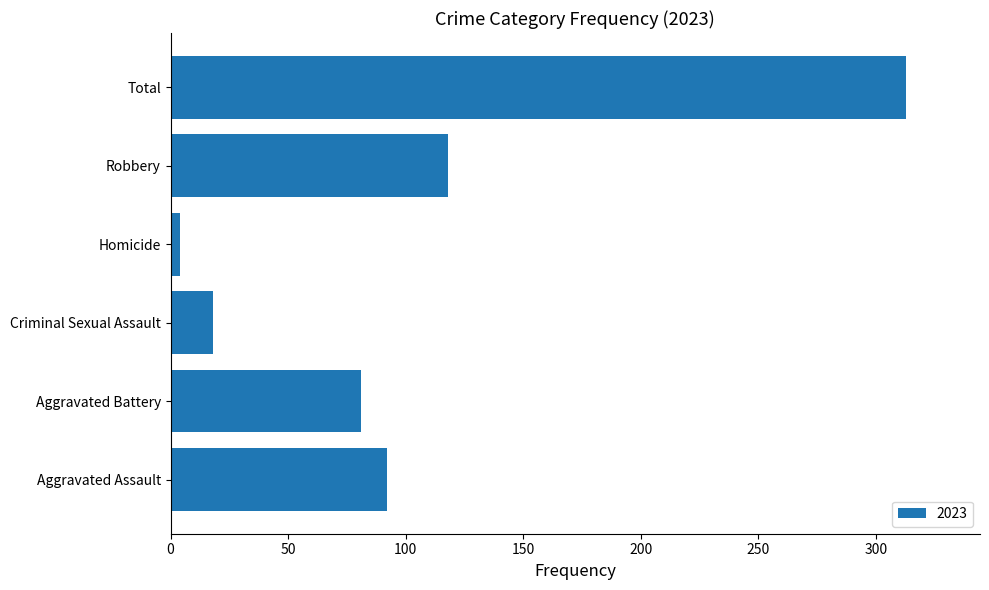

What is the change in value from Aggravated Battery to Total?

+232